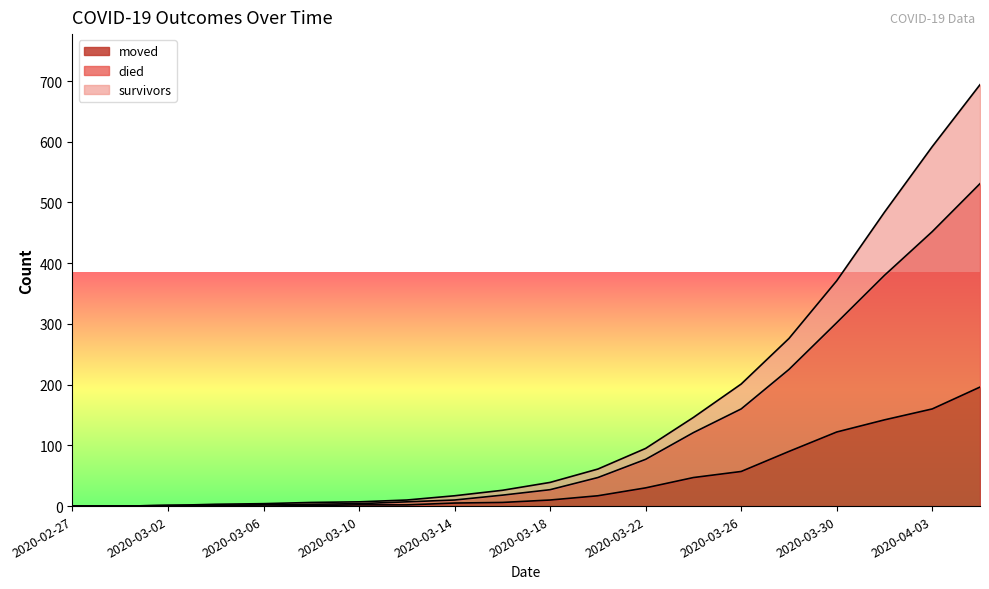

What is the maximum value shown in the chart?

694